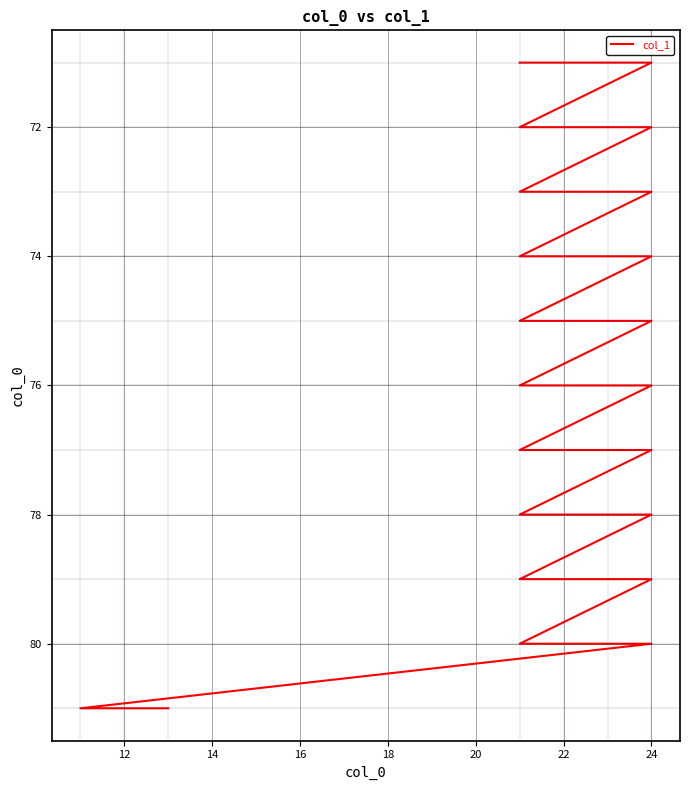

What is the minimum value shown in the chart?

71